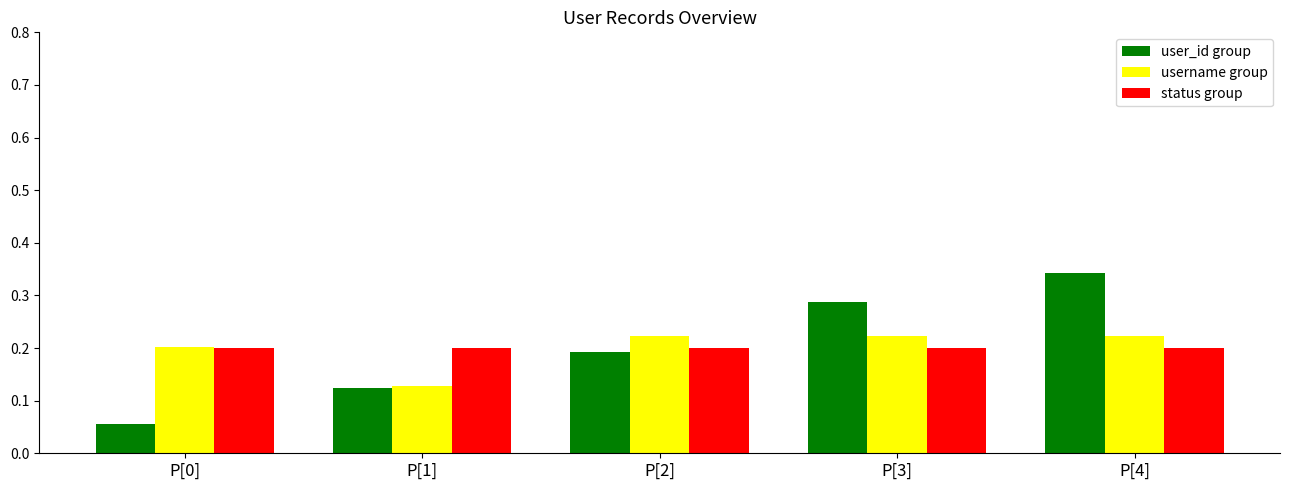

What are all the series names shown in the legend?

user_id group, username group, status group